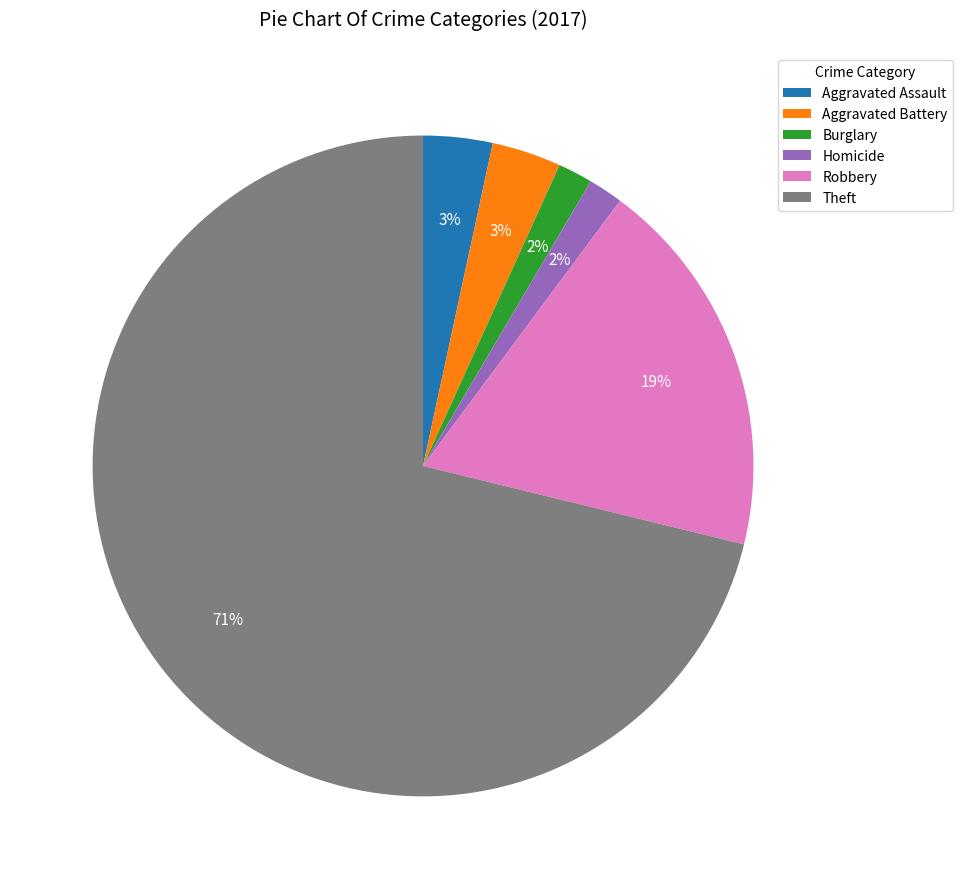

To the nearest percent, what is the average slice percentage?

17%